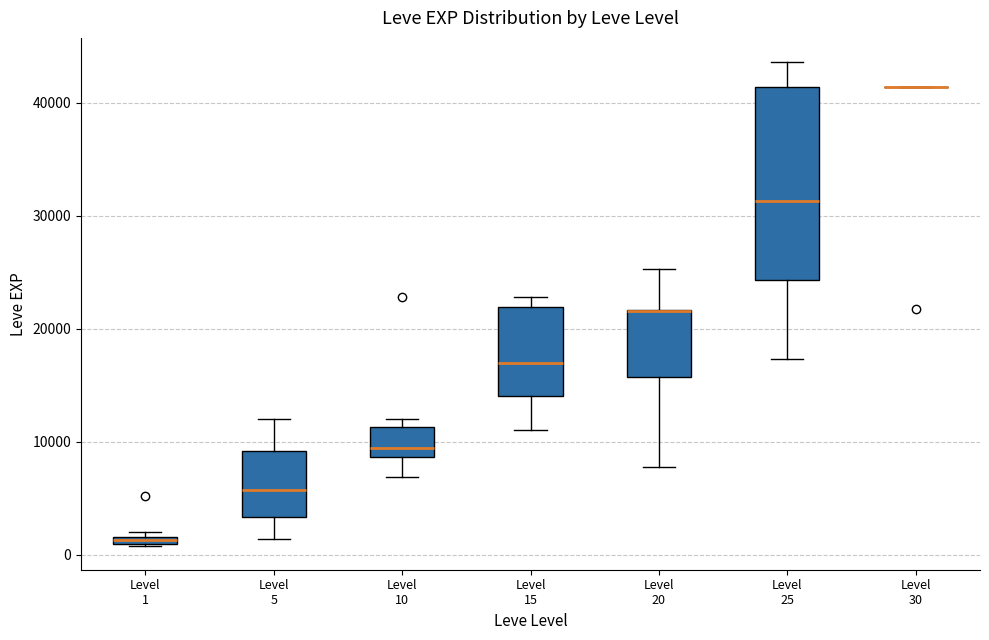

Which box is the tallest, from its lower edge to its upper edge?

Level 25